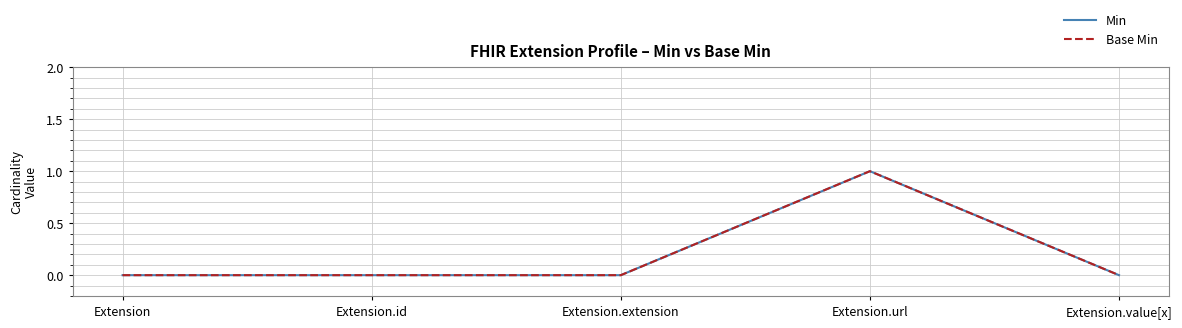

What is the difference between the maximum and minimum values in the Base Min series?

1